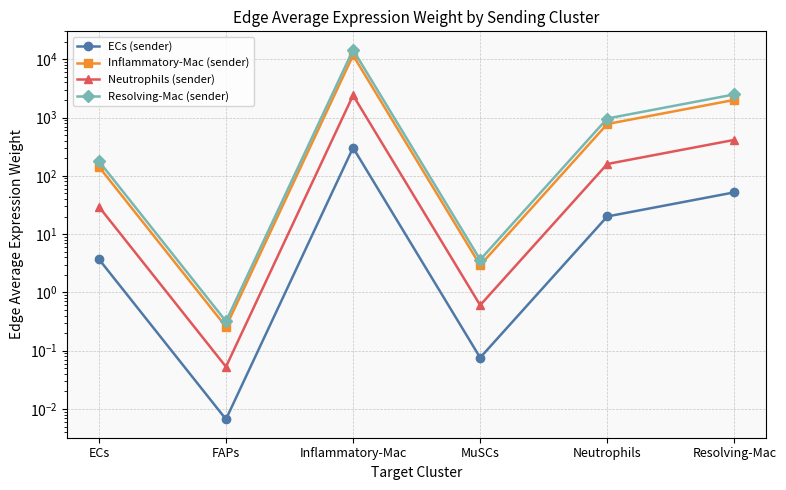

Count the number of categories in the chart.

6